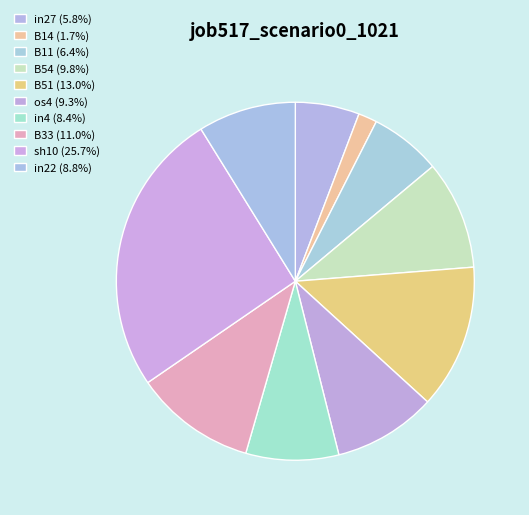

How many slices are in this pie chart?

10